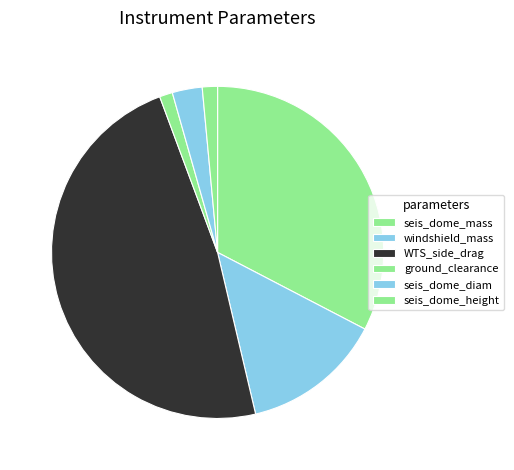

Does WTS_side_drag represent more than half of the total?

No